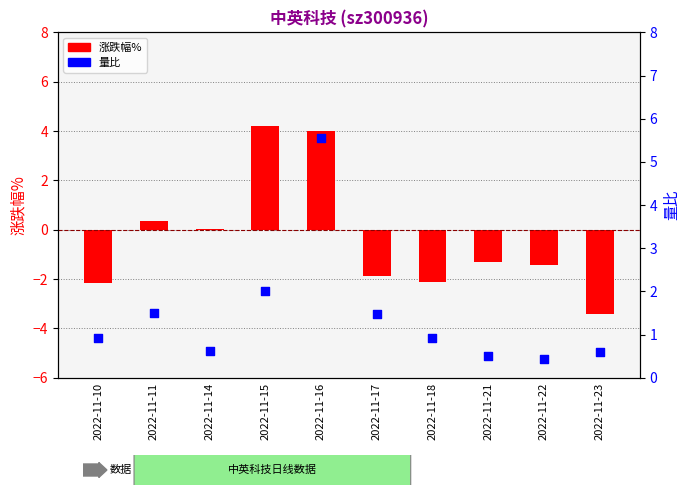

At which category is the sum across all series the highest?

2022-11-16